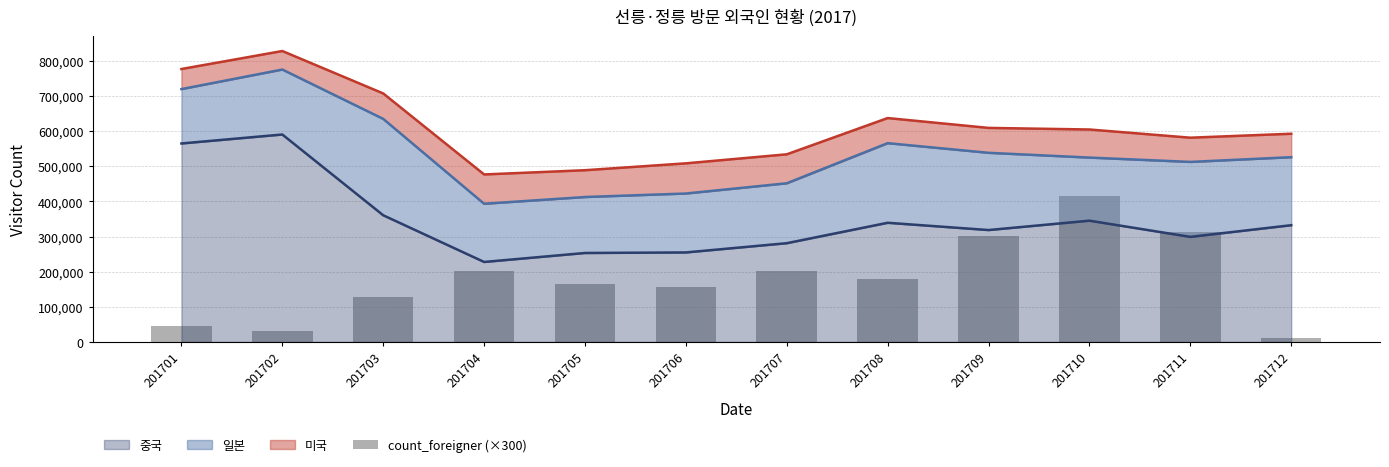

What is the smallest value displayed?

10200